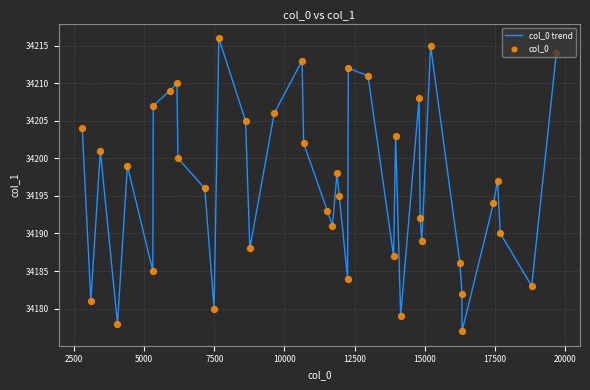

What is the maximum value shown in the chart?

34216